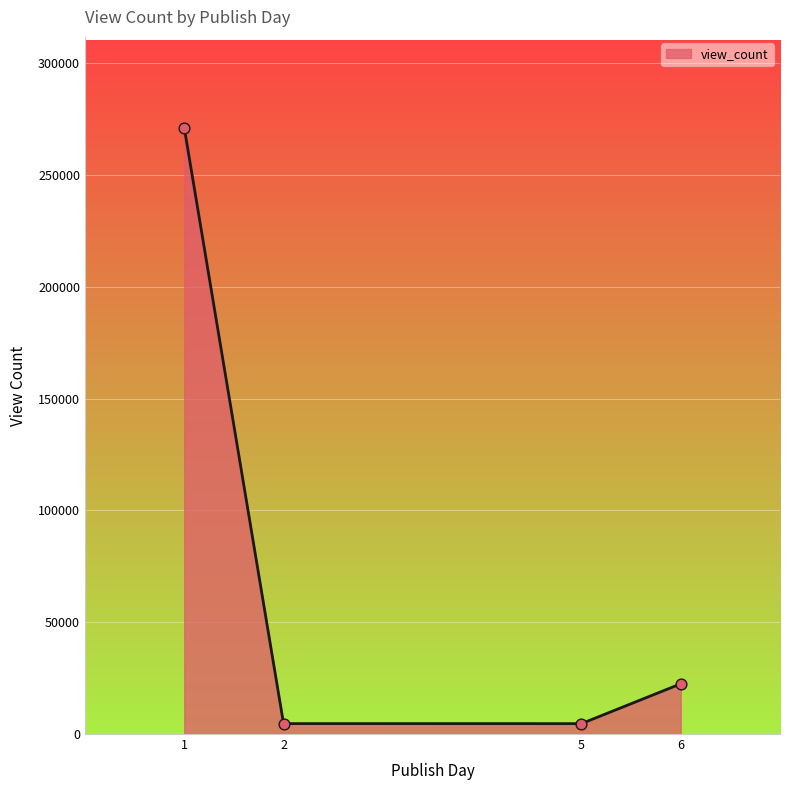

Between 2 and 1, which is larger?

1